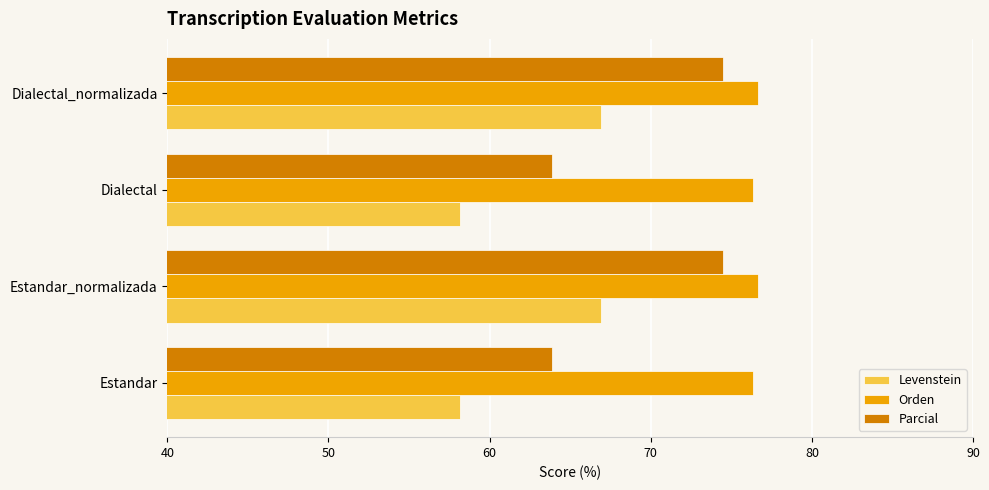

Which series changed the most between Dialectal and Dialectal_normalizada?

Parcial